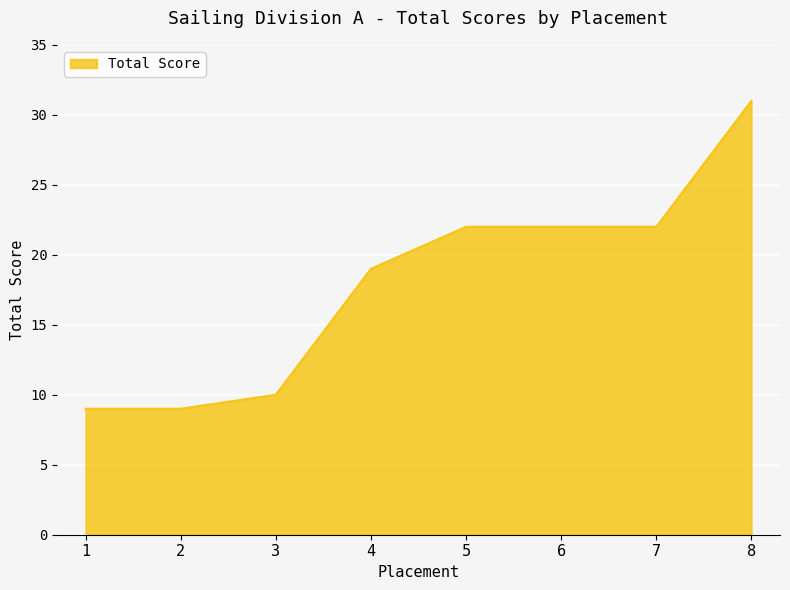

Approximately how many times larger is the value at 8 compared to 2?

3.4